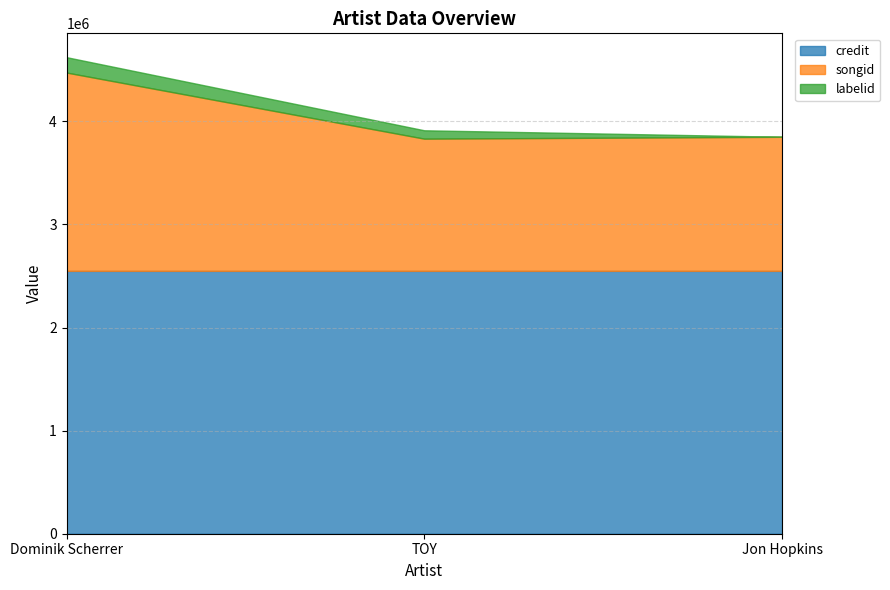

Reading right to left, what are all the values shown in this chart?

credit: Jon Hopkins=2549283	TOY=2549281	Dominik Scherrer=2549262
songid: Jon Hopkins=1300058	TOY=1282089	Dominik Scherrer=1923390
labelid: Jon Hopkins=480	TOY=81287	Dominik Scherrer=149174